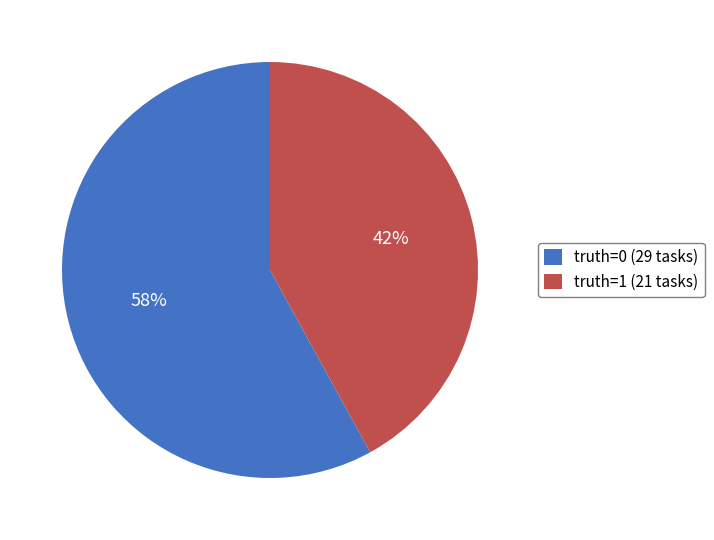

To the nearest percent, what portion does truth=1 (21 tasks) represent?

42%